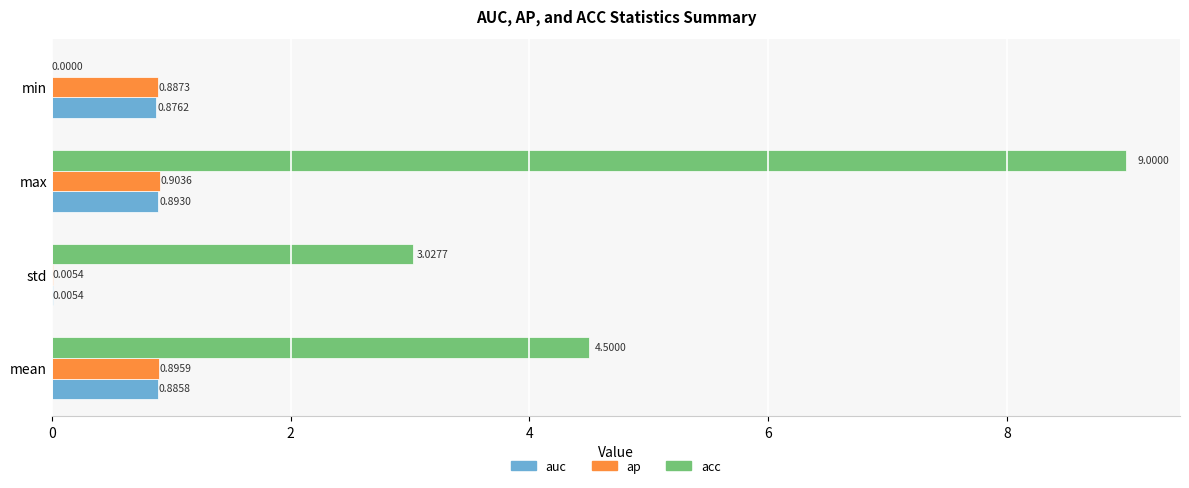

Which series changed the most between max and min?

acc